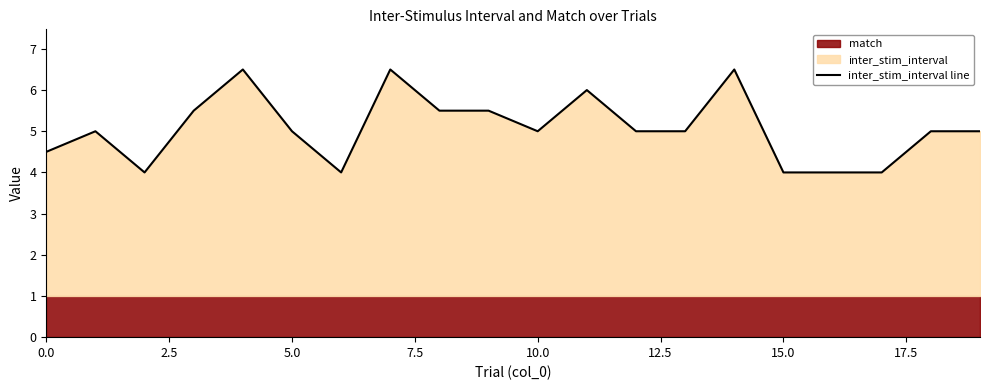

What is the lowest value of the inter_stim_interval line series?

4.0